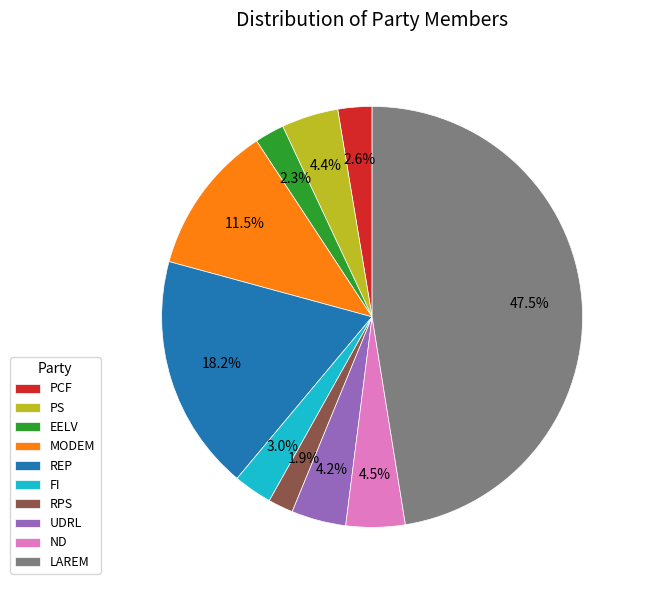

To the nearest percent, what is the difference between the MODEM and ND slice percentages?

7%